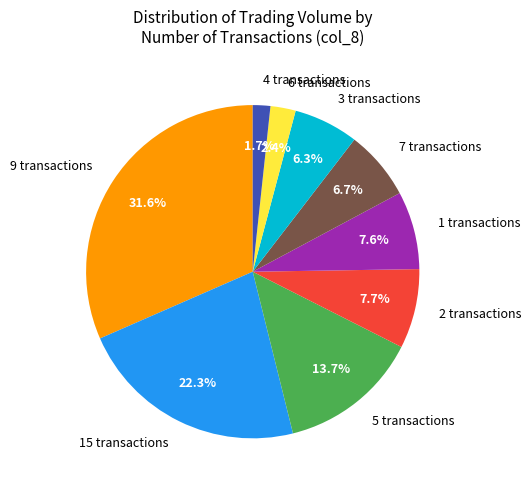

What is the total percentage of 3 transactions and 15 transactions?

28.6%